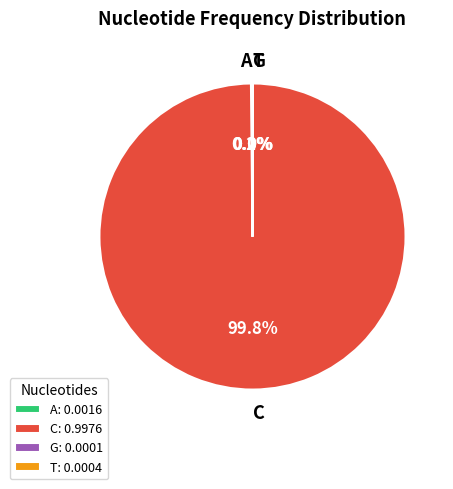

Which slice represents more than half of the pie?

C